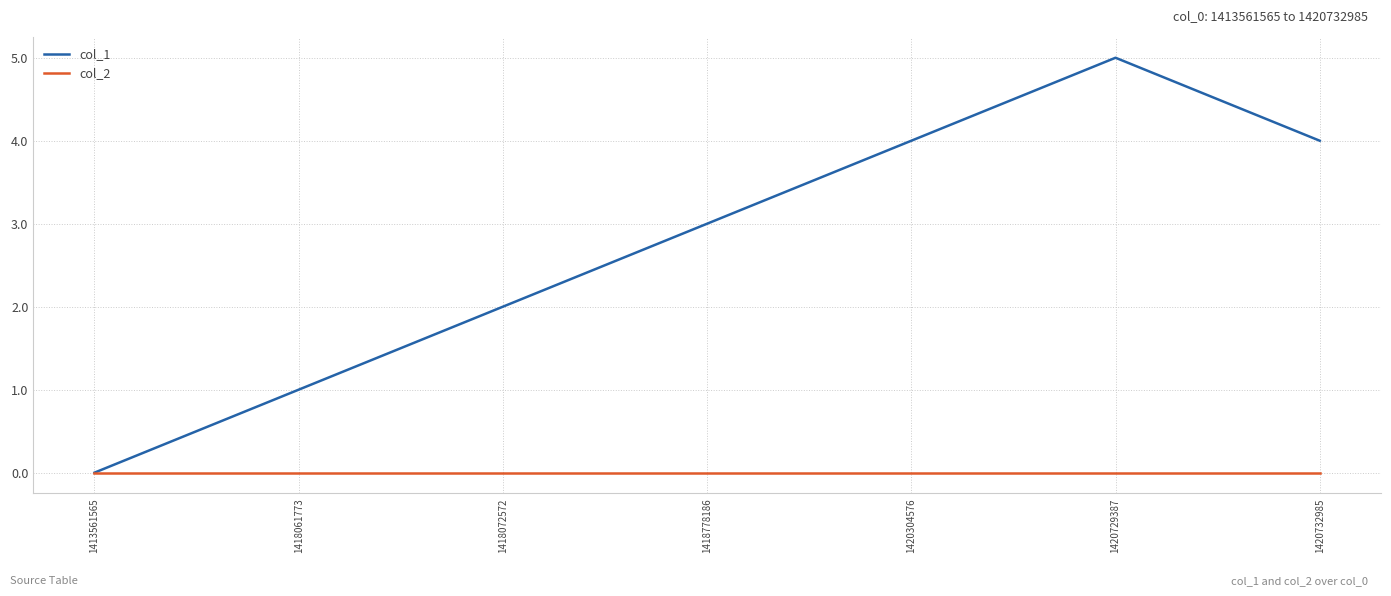

At 1420729387, list the series in order from largest to smallest.

col_1, col_2